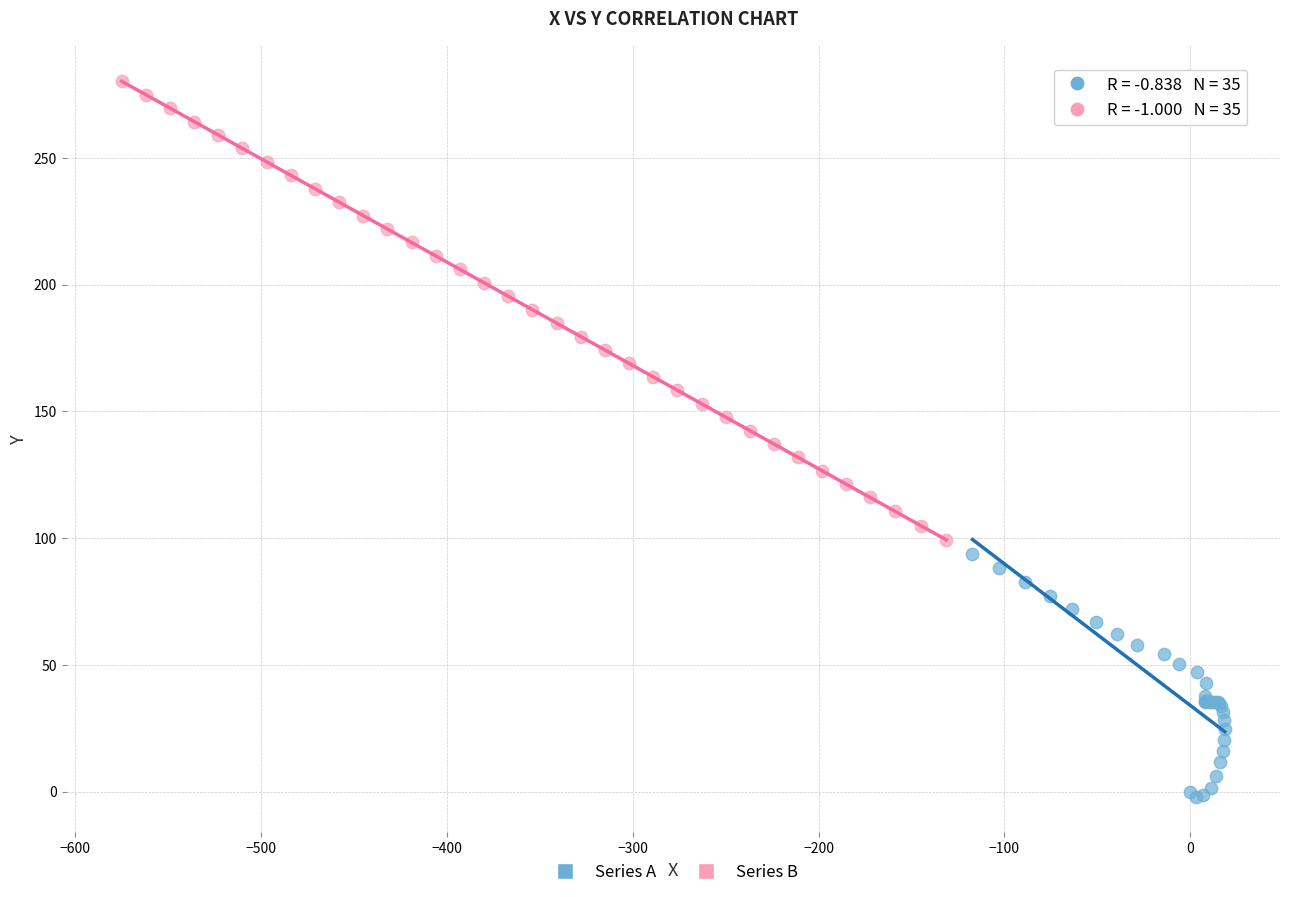

Which series has the largest Y range (max minus min)?

Series B